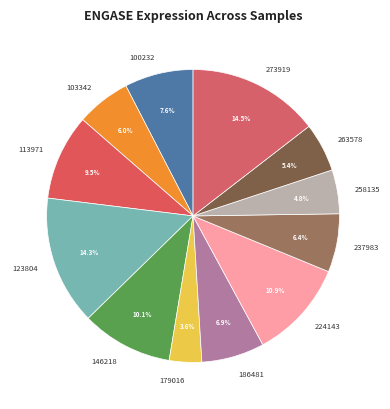

Which category has the smallest portion of the pie?

179016